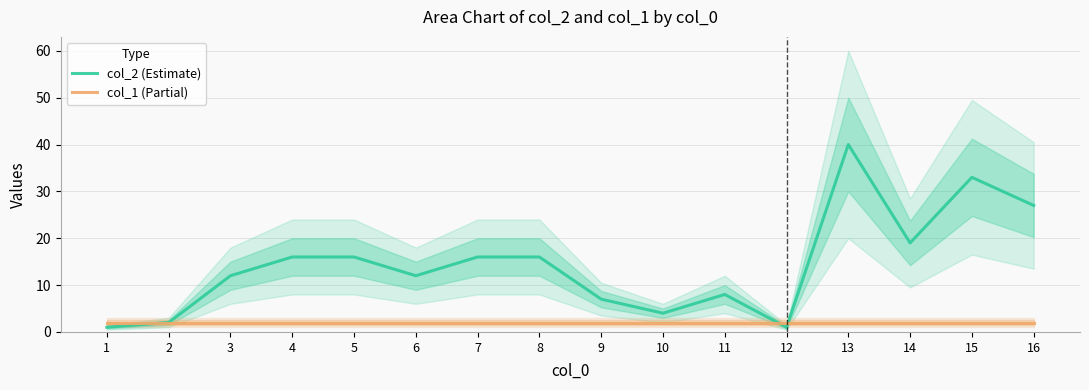

Rank the categories by col_1 (Partial) value from lowest to highest.

1, 2, 3, 4, 5, 6, 7, 8, 9, 10, 11, 12, 13, 14, 15, 16